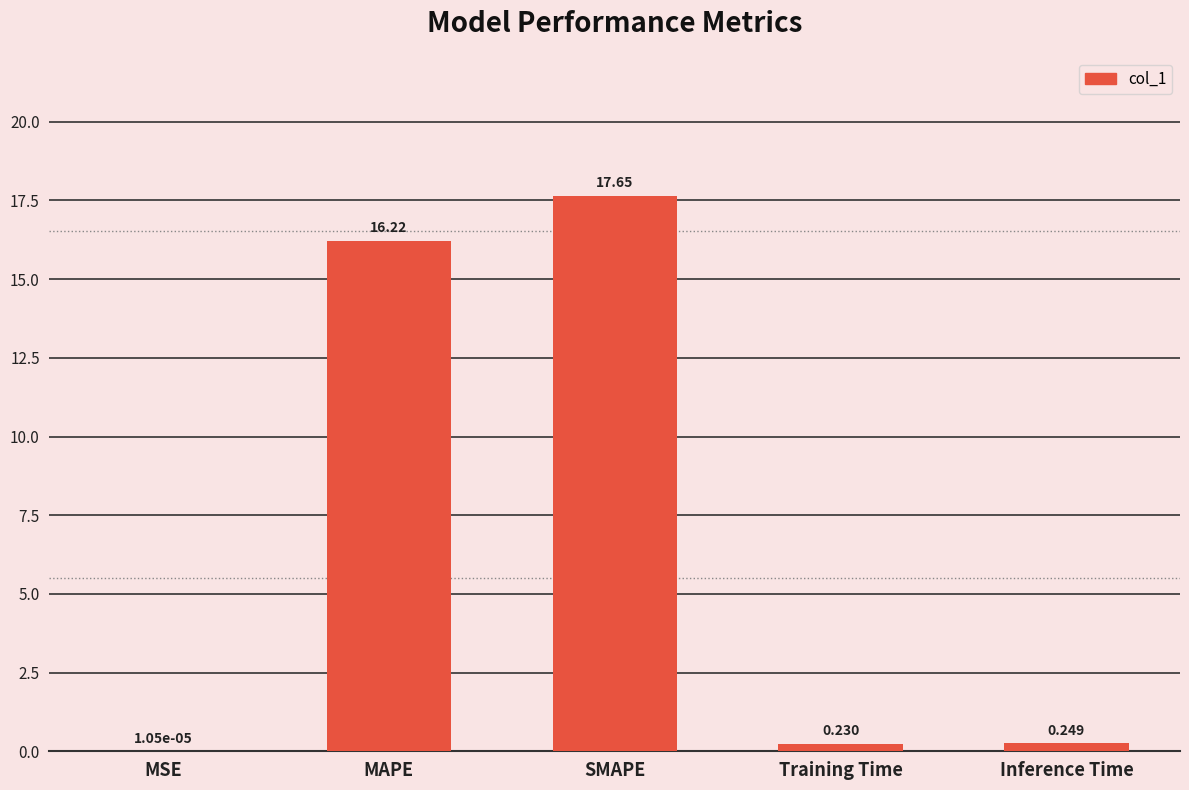

What is the sum of all values?

34.3